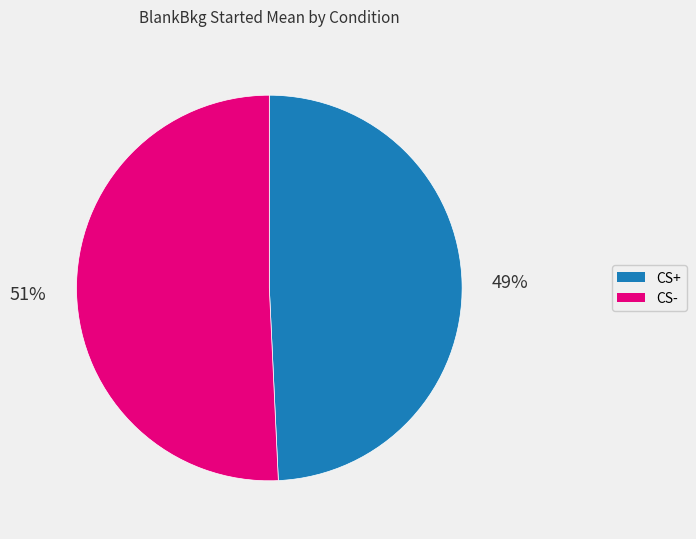

Rank the categories by value from lowest to highest.

CS+, CS-